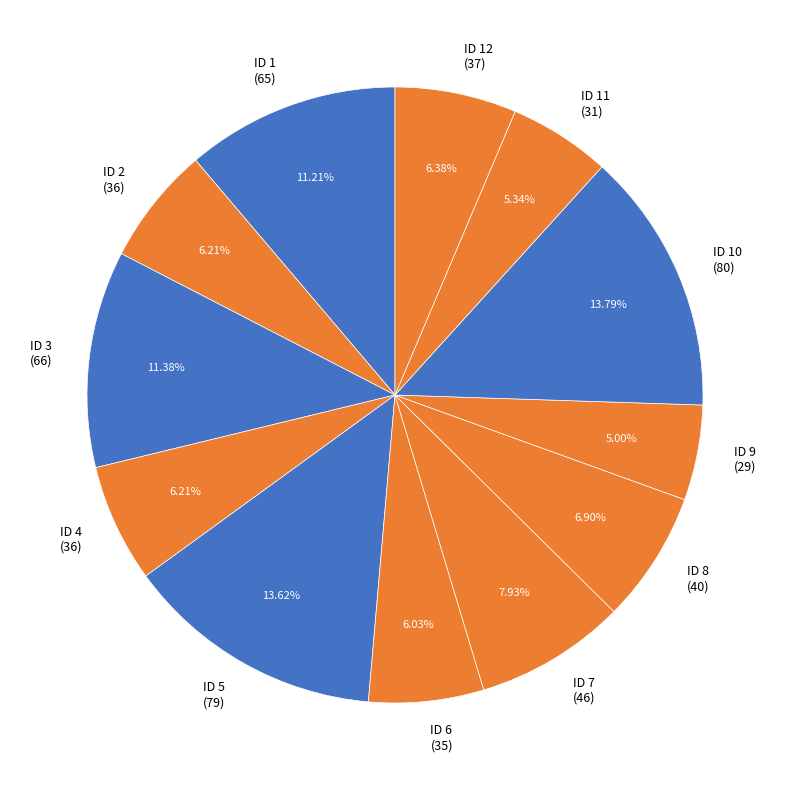

What is the ratio of the value at ID 5 (79) to the value at ID 1 (65)?

1.2